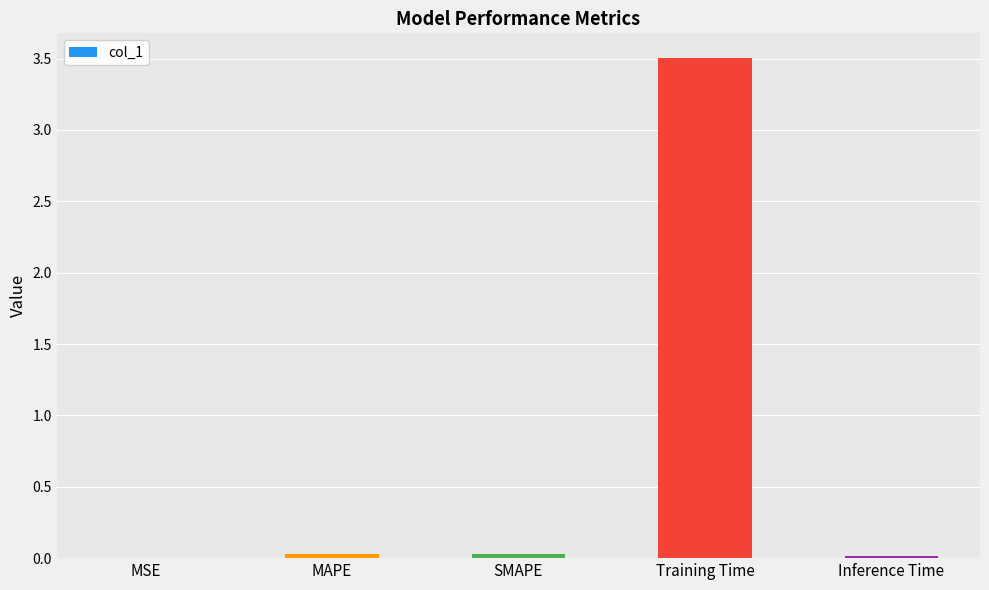

What is the greatest value displayed?

3.5